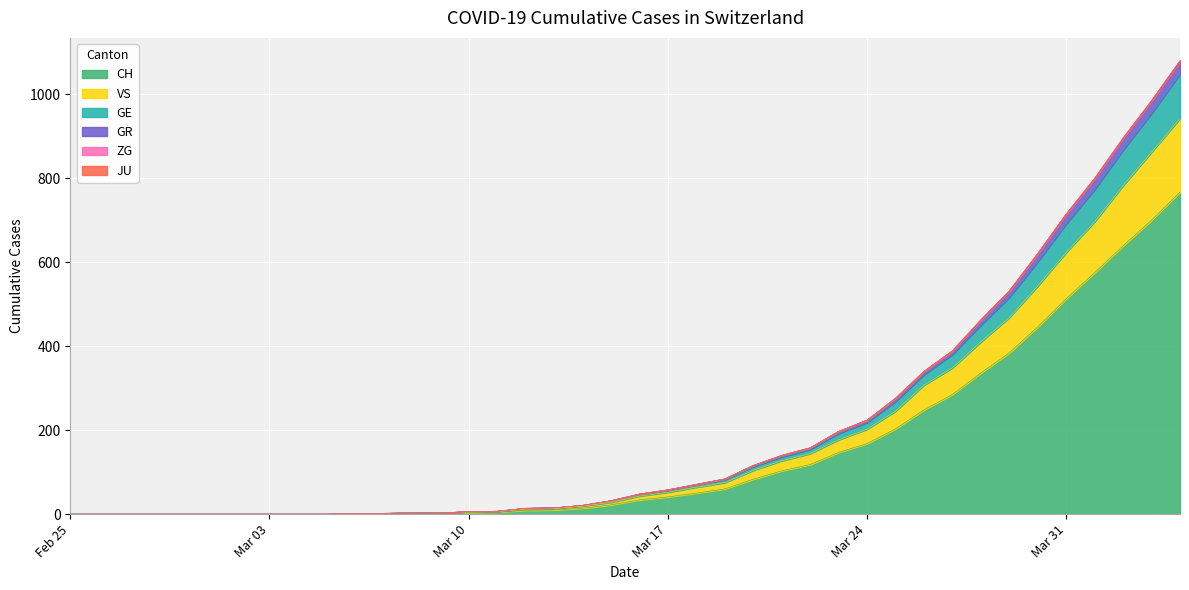

What is the maximum value for CH?

767